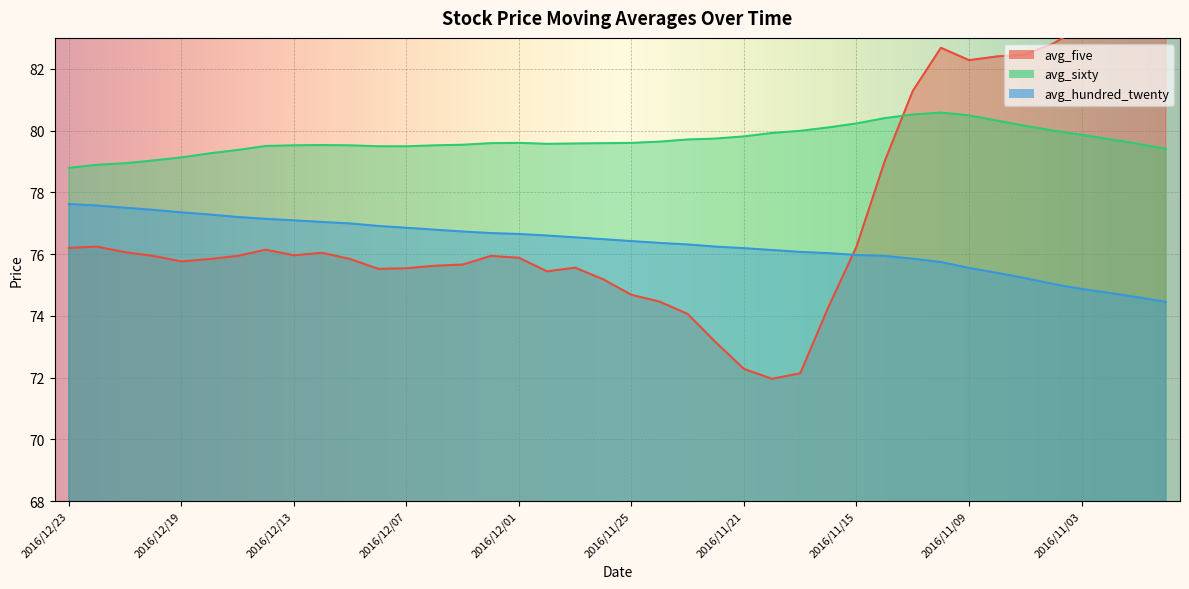

Does the chart display data point markers on the line(s)?

No